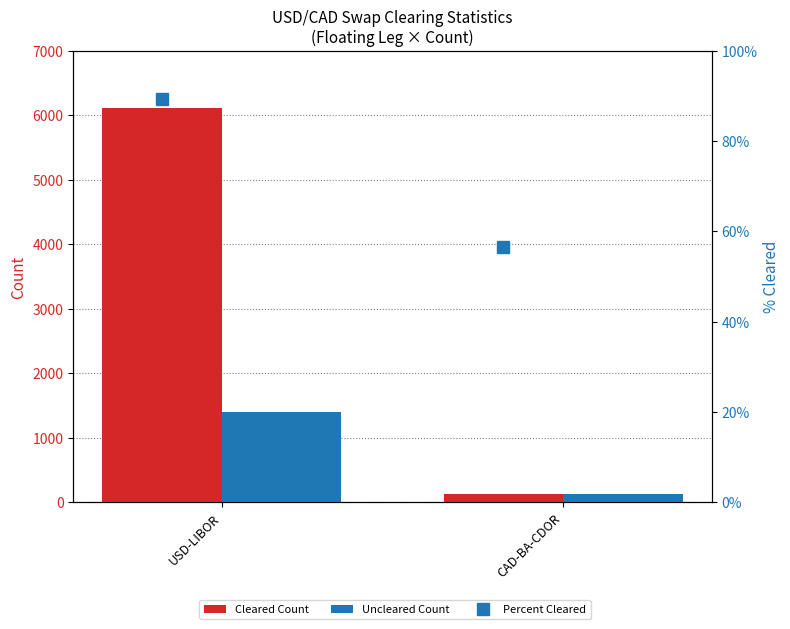

What is the maximum value shown in the chart?

6112.0